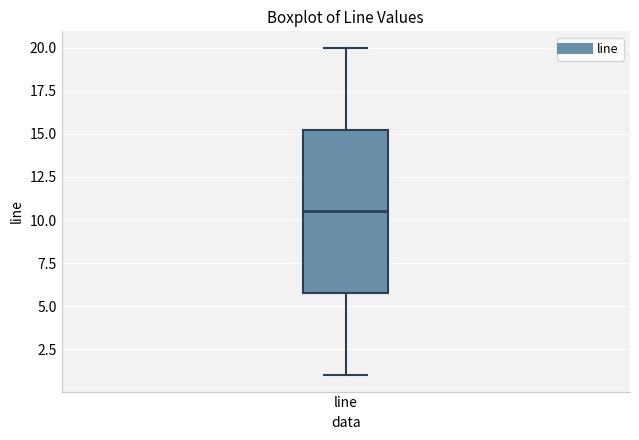

Transcribe this box plot: give where the median line is, the range the box spans, and where the two whiskers end, as read against the y-axis. The values are not printed on the chart, so give them approximately, as read against the axis.

median 10.5, box 6.0 to 15.5, whiskers 1.0 to 20.0